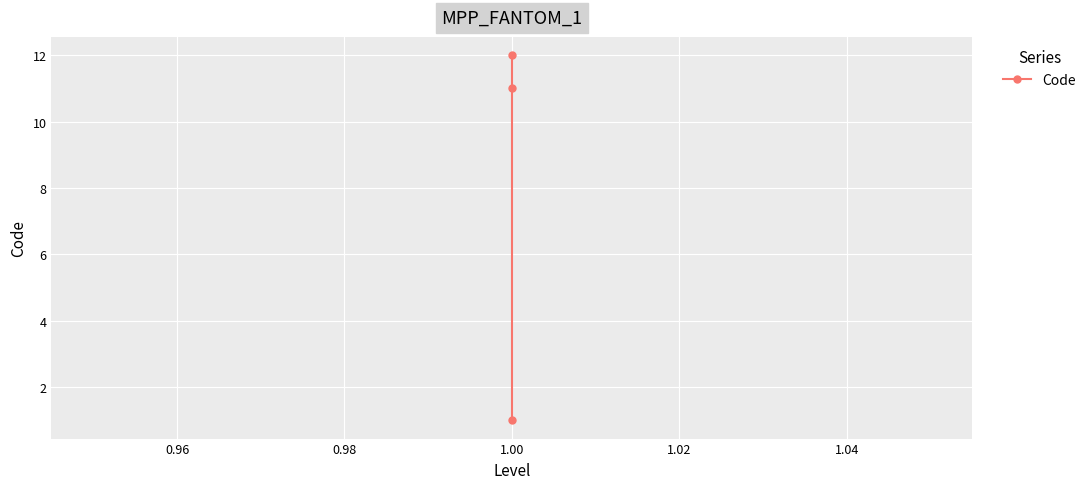

What is the value of the 2nd point from the left?

11